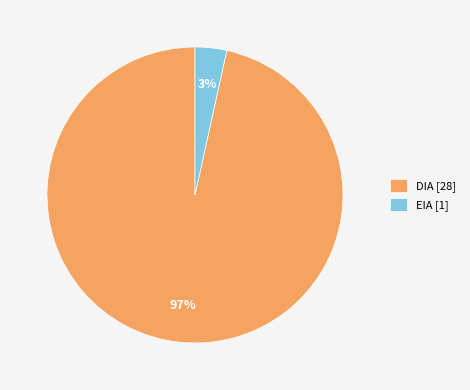

Is the sum of EIA and DIA greater than half?

Yes